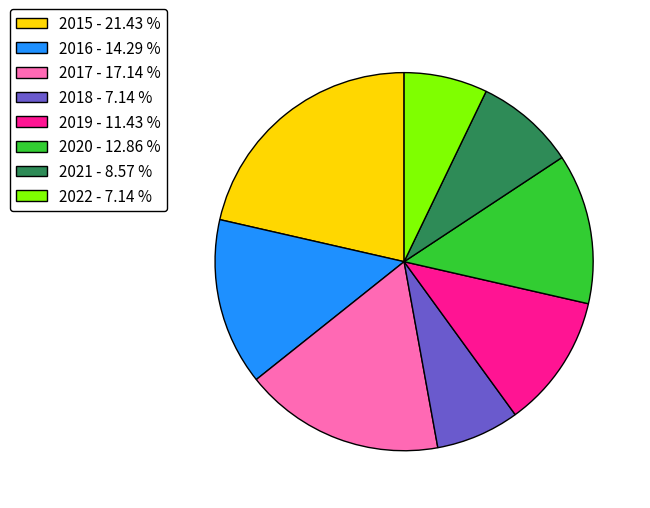

Approximately how many times larger is the value at 2021 - 8.57 % compared to 2018 - 7.14 %?

1.2